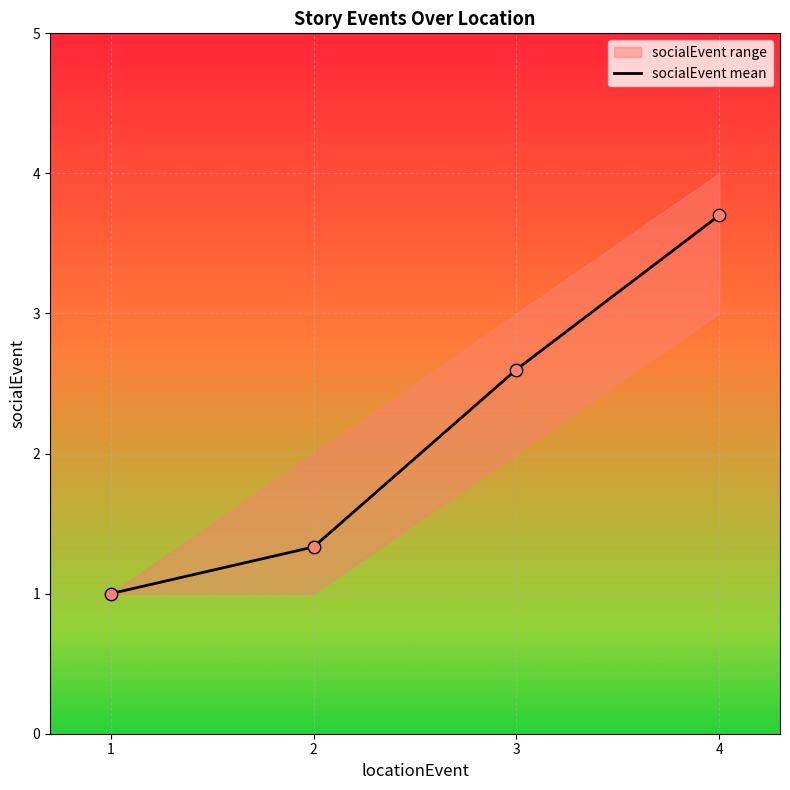

What is the change in value from 2 to 4?

+2.4